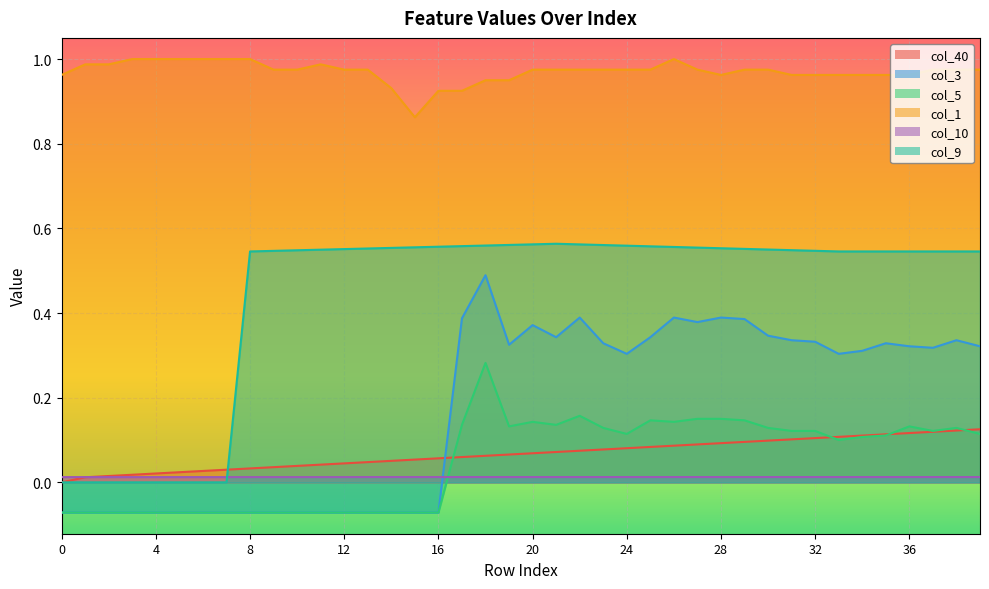

At which category is the sum across all series the highest?

18